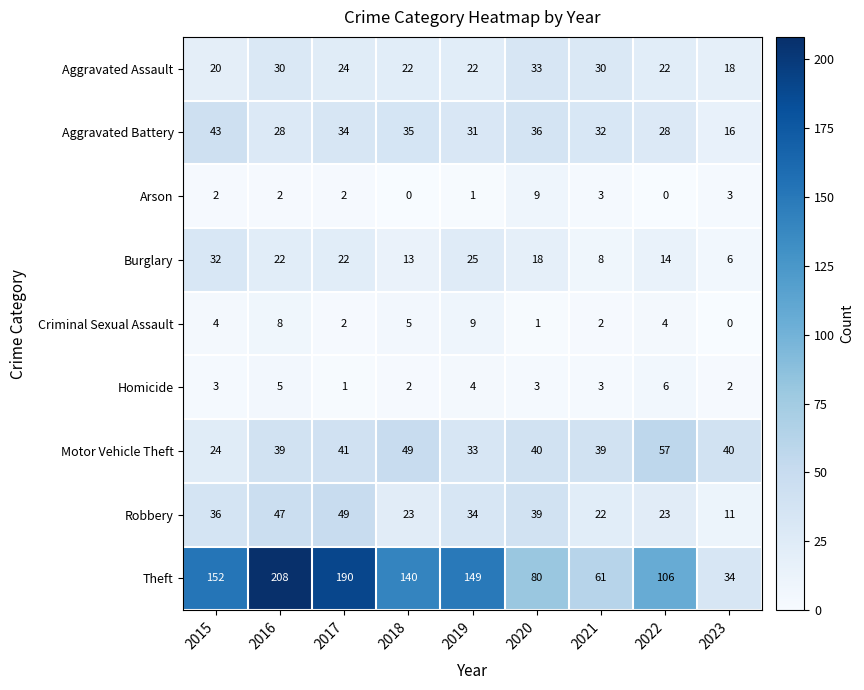

Count the Arson values in the range 1 to 3.

6